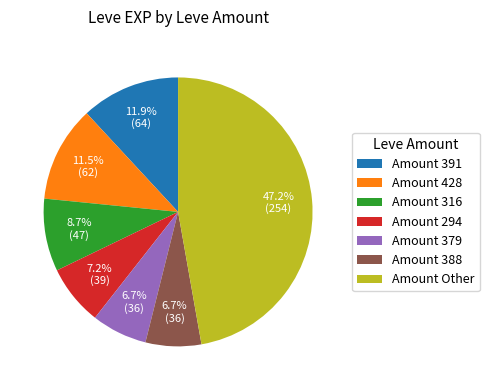

Approximately how many times larger is the value at Amount 379 compared to Amount 428?

0.6